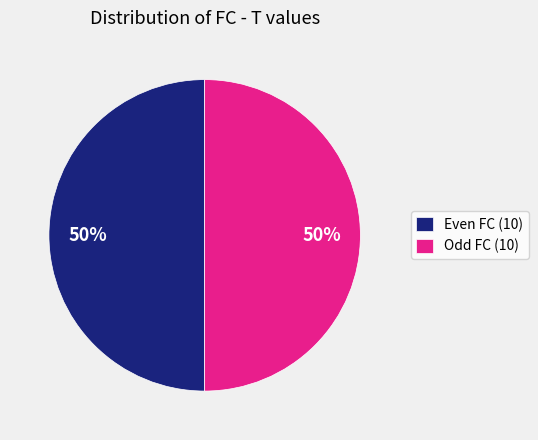

What is the ratio of the value at Even FC (10) to the value at Odd FC (10)?

1.0